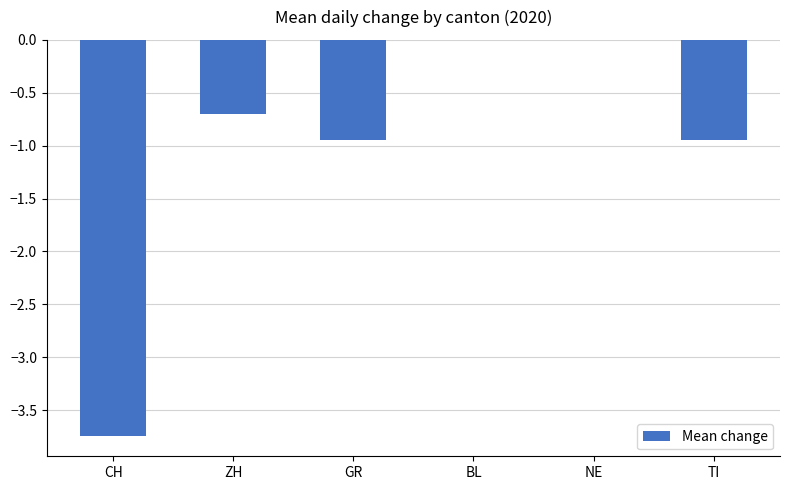

The value at BL is 0.0. True or false?

True